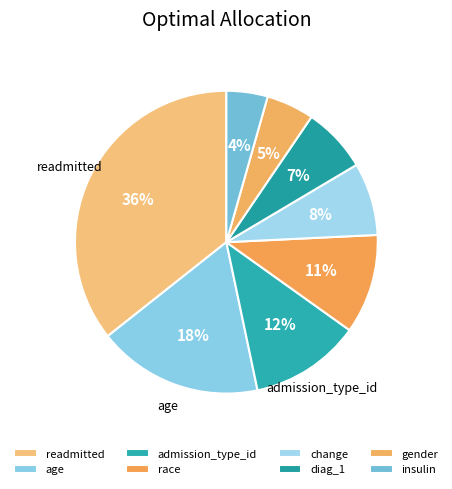

What is the total percentage of race and admission_type_id?

22.5%